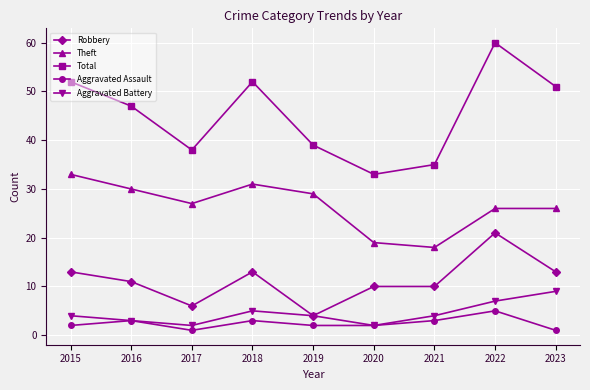

Rank the series at 2015 from highest to lowest value.

Total, Theft, Robbery, Aggravated Battery, Aggravated Assault